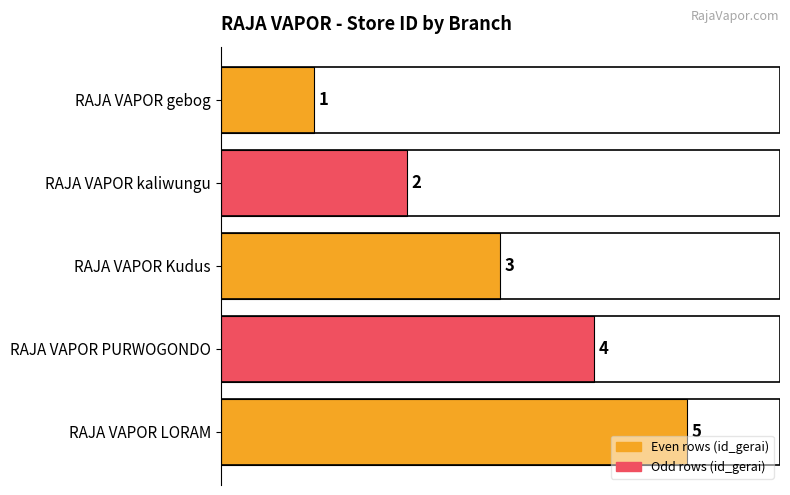

The chart shows a value of 1 at RAJA VAPOR gebog. True or false?

True